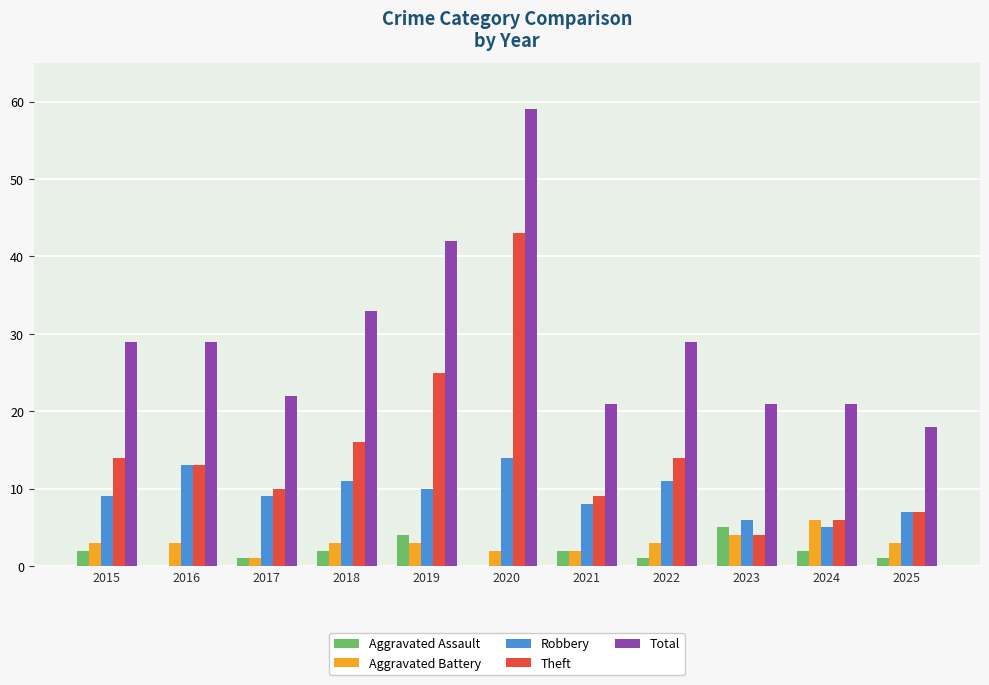

What is the maximum value for Total?

59